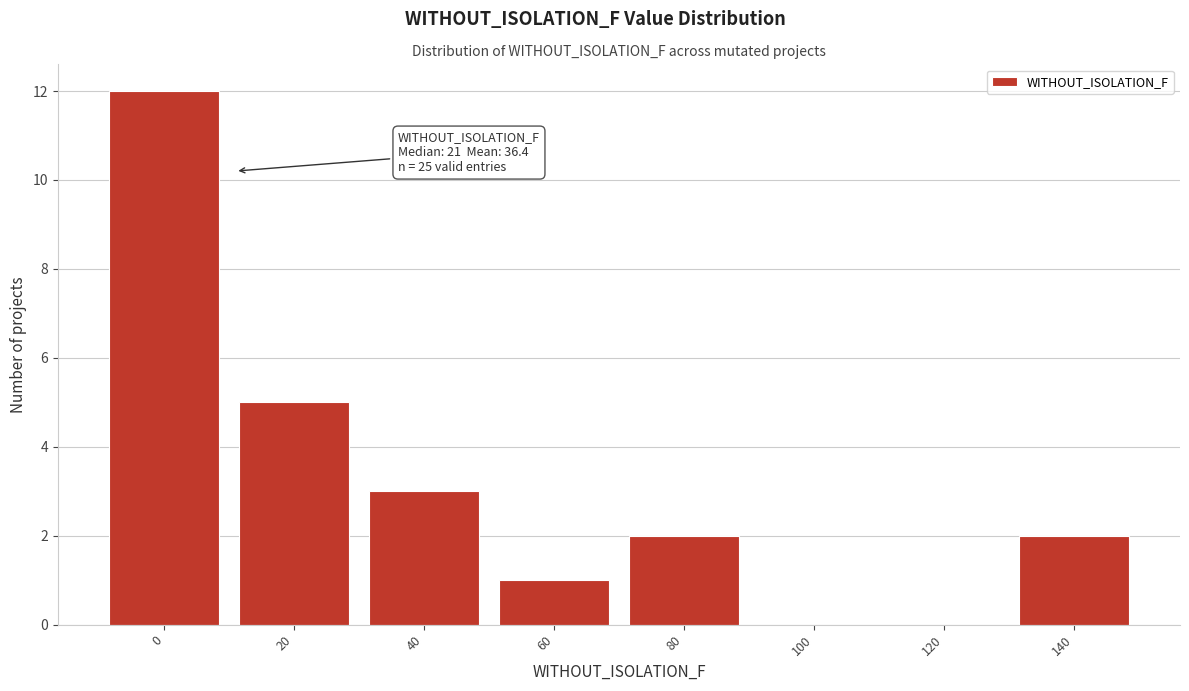

Reading left to right, extract all data points from this chart.

0=12	20=5	40=3	60=1	80=2	100=0	120=0	140=2